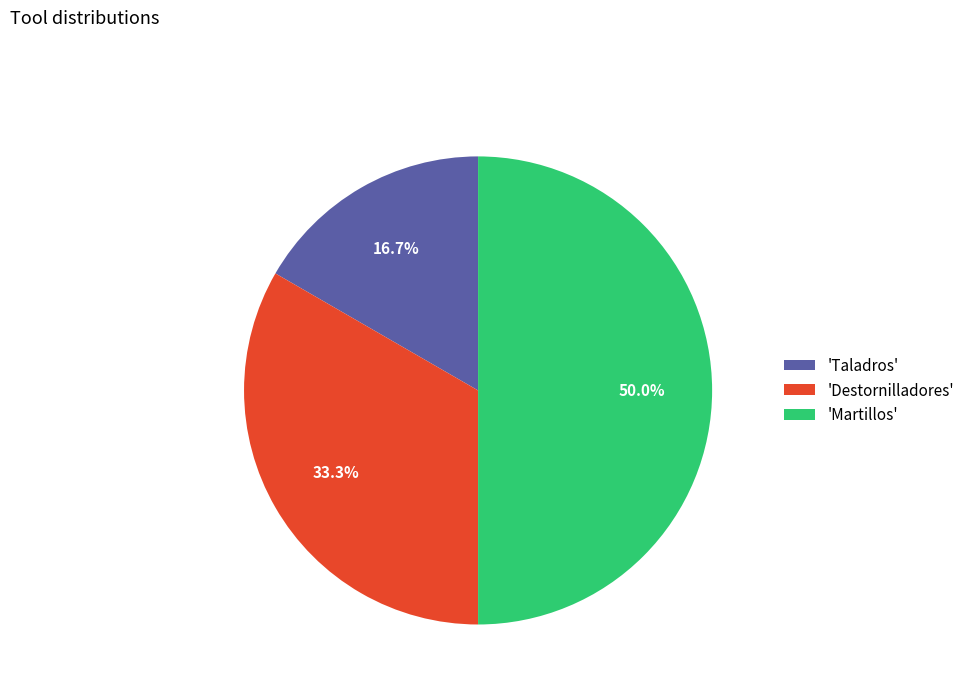

Is 'Taladros' the majority of the pie?

No